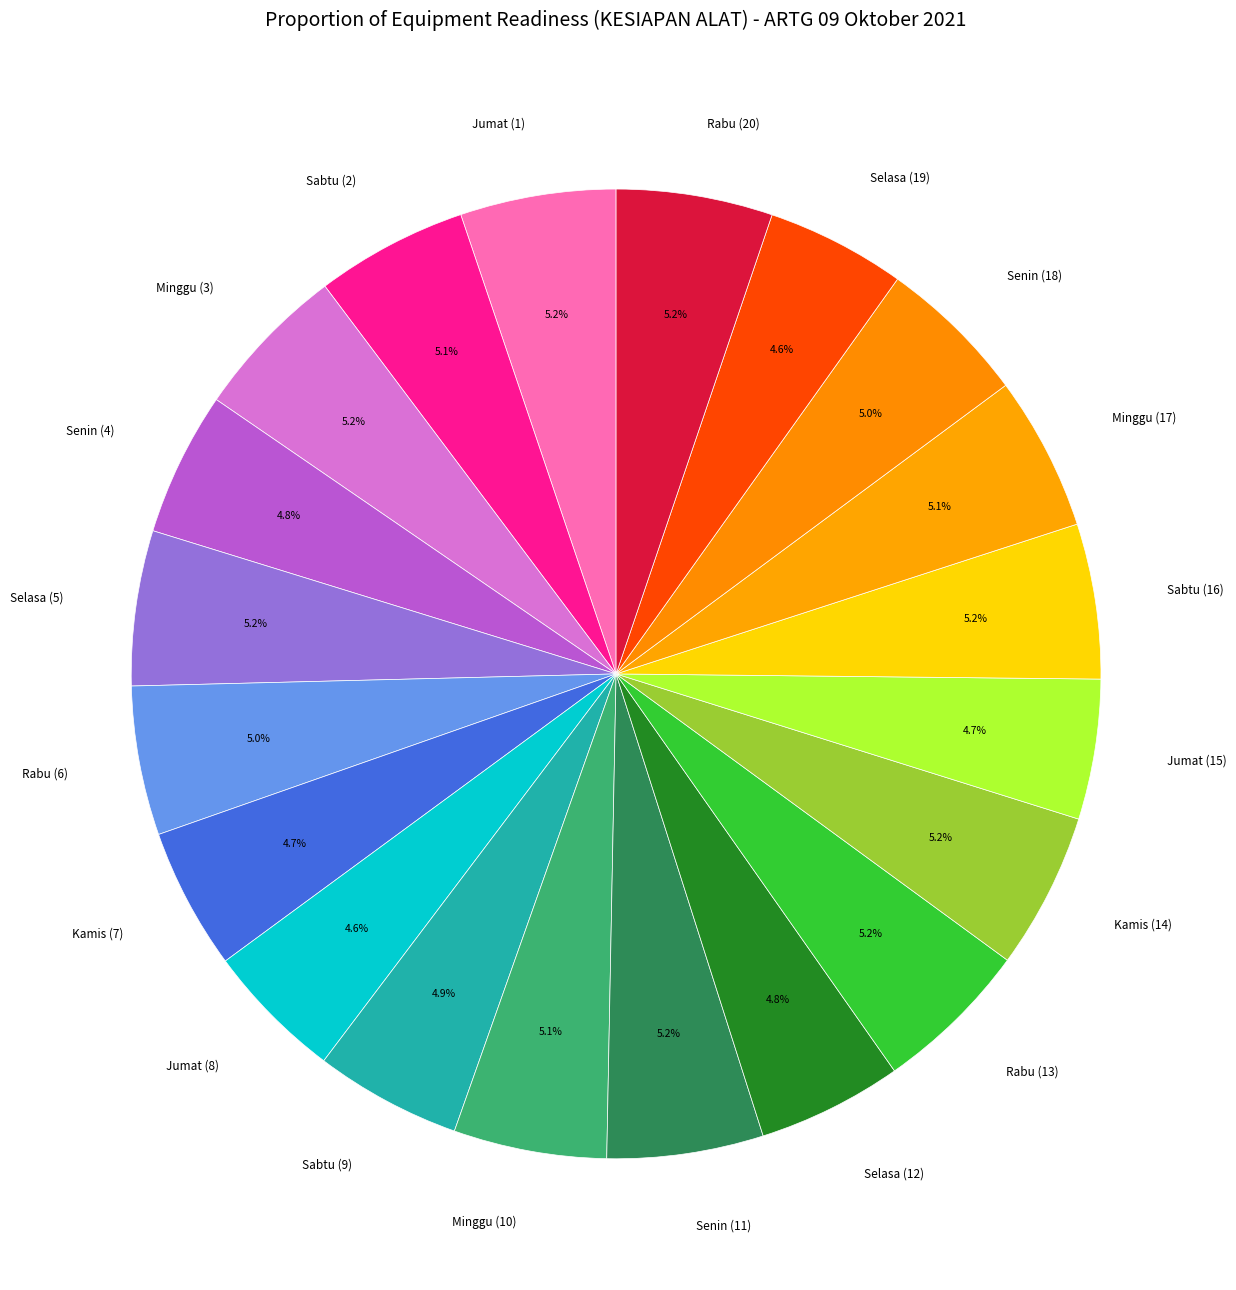

Combined, do Sabtu (16) and Senin (4) account for over 50%?

No